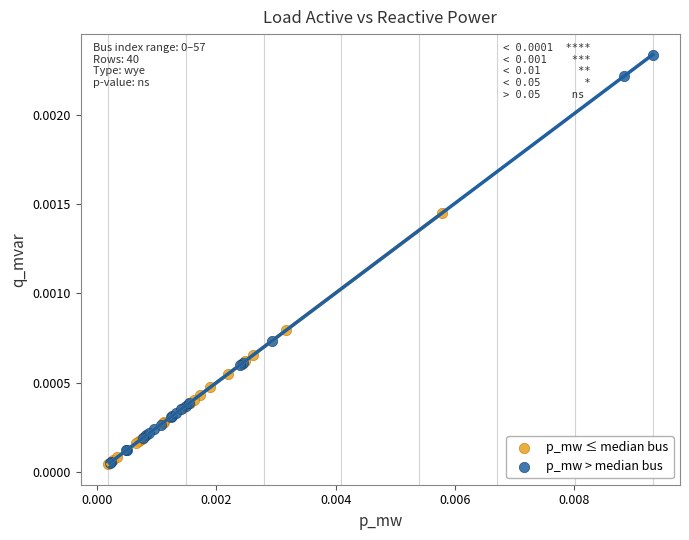

Which series contains the highest Y value?

p_mw > median bus